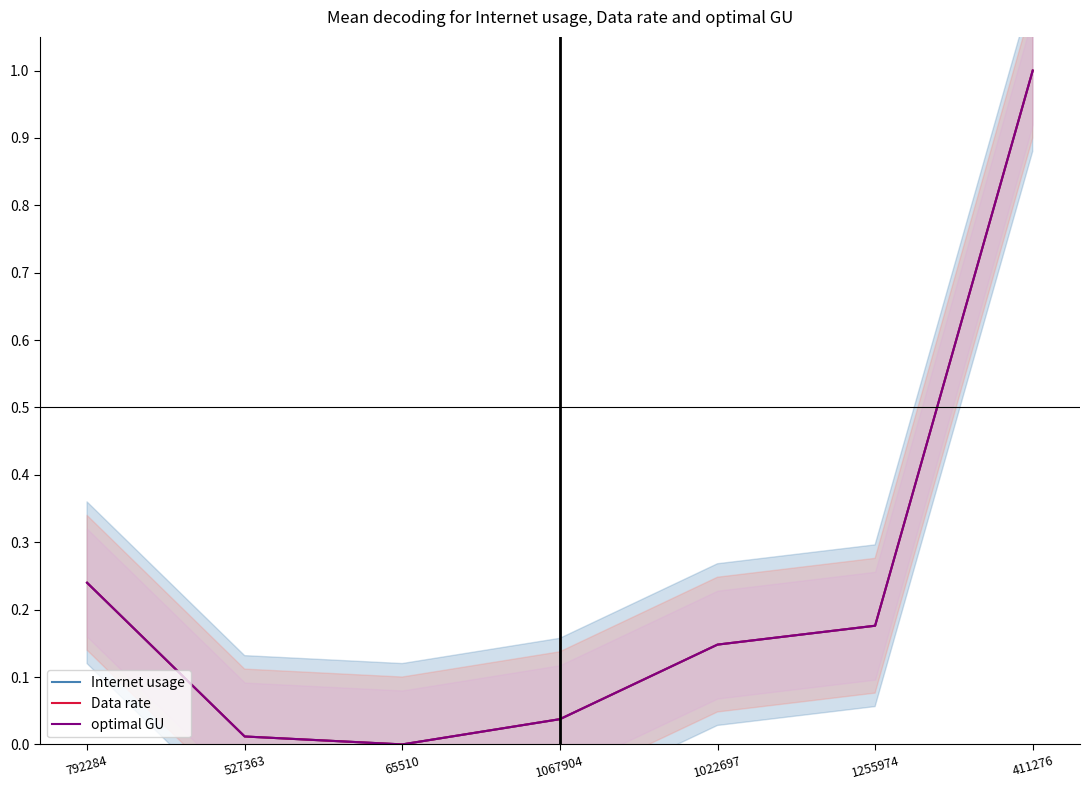

Between which two adjacent categories do optimal GU and Data rate first intersect?

792284 and 527363